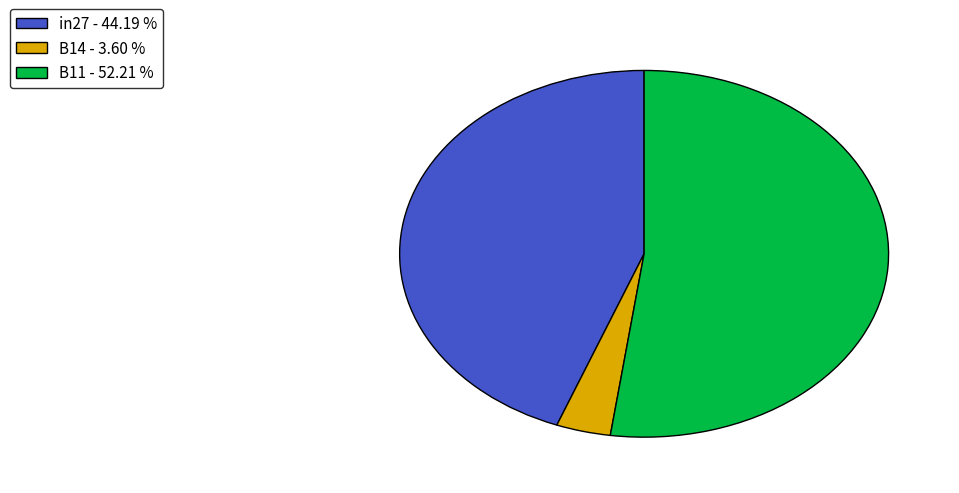

Which slice is the smallest?

B14